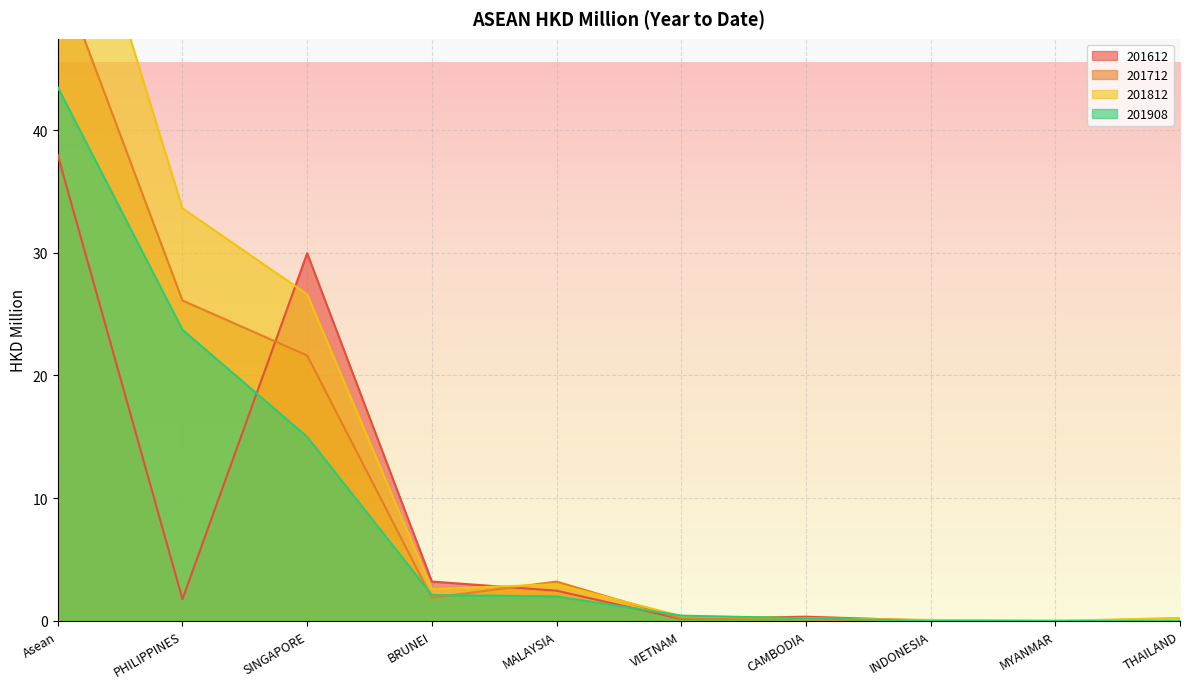

Reading left to right, extract all data points from this chart.

201612: Asean=38.0	PHILIPPINES=1.8	SINGAPORE=30.0	BRUNEI=3.2	MALAYSIA=2.5	VIETNAM=0.2	CAMBODIA=0.3	INDONESIA=0.0	MYANMAR=0.0	THAILAND=0.0
201712: Asean=53.2	PHILIPPINES=26.1	SINGAPORE=21.6	BRUNEI=1.9	MALAYSIA=3.2	VIETNAM=0.2	CAMBODIA=0.1	INDONESIA=0.0	MYANMAR=0.0	THAILAND=0.0
201812: Asean=66.8	PHILIPPINES=33.6	SINGAPORE=26.6	BRUNEI=2.6	MALAYSIA=3.0	VIETNAM=0.4	CAMBODIA=0.2	INDONESIA=0.1	MYANMAR=0.0	THAILAND=0.2
201908: Asean=43.5	PHILIPPINES=23.7	SINGAPORE=15.0	BRUNEI=2.1	MALAYSIA=2.0	VIETNAM=0.4	CAMBODIA=0.2	INDONESIA=0.0	MYANMAR=0.0	THAILAND=0.0